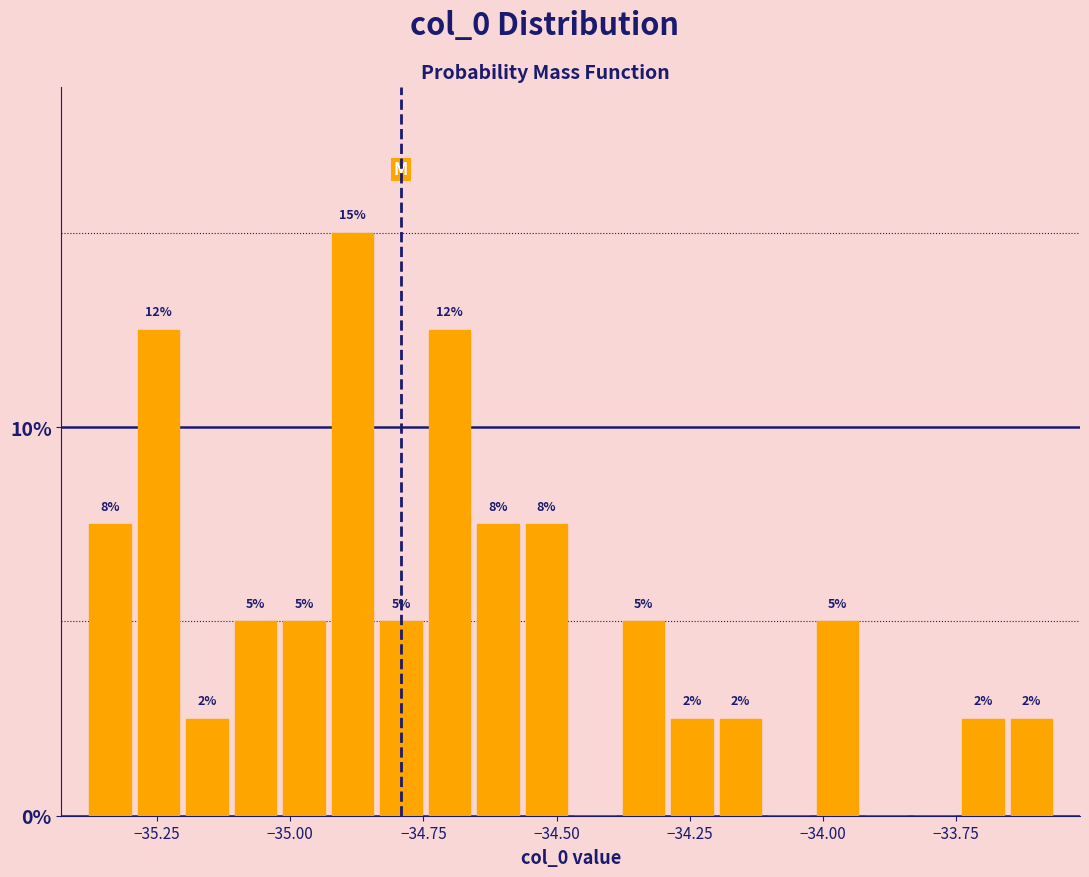

Around what value on the x-axis is the tallest bar? Give the approximate position of its centre, as read against the axis.

-34.90